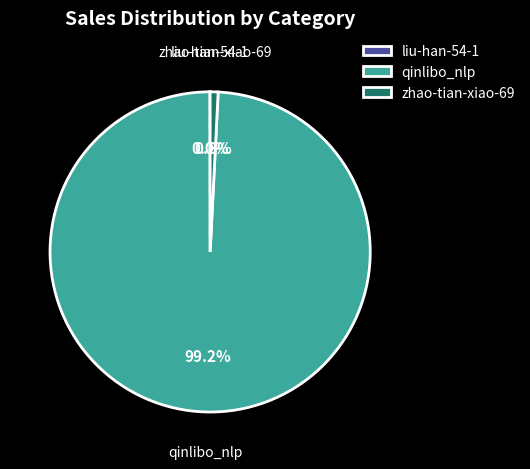

How much of the chart is everything except zhao-tian-xiao-69?

99.2%